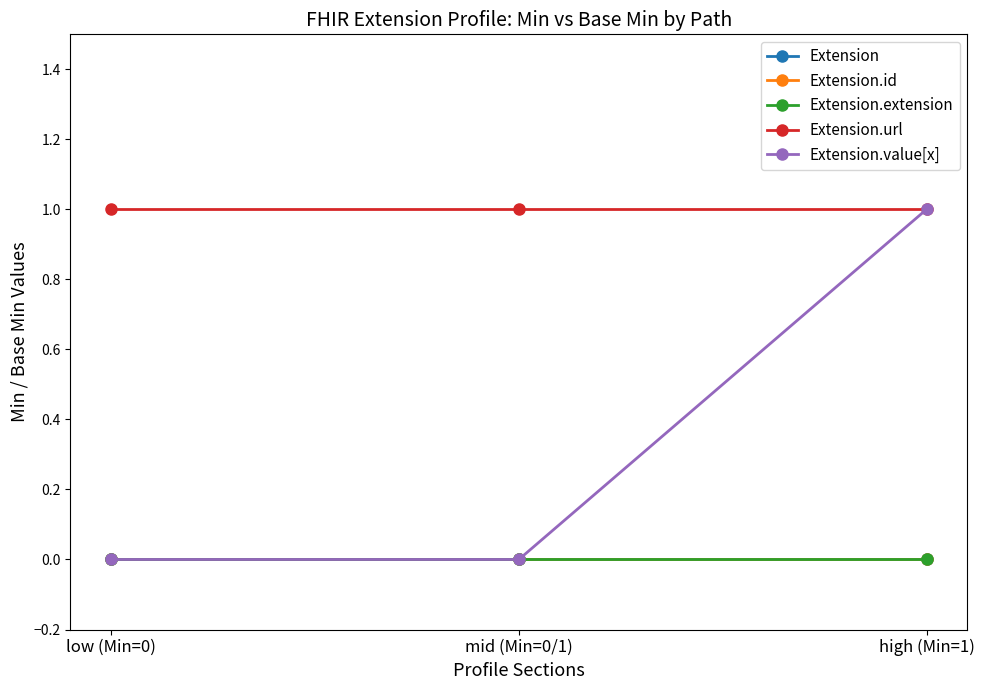

Which category has the lowest value across all series?

low (Min=0)